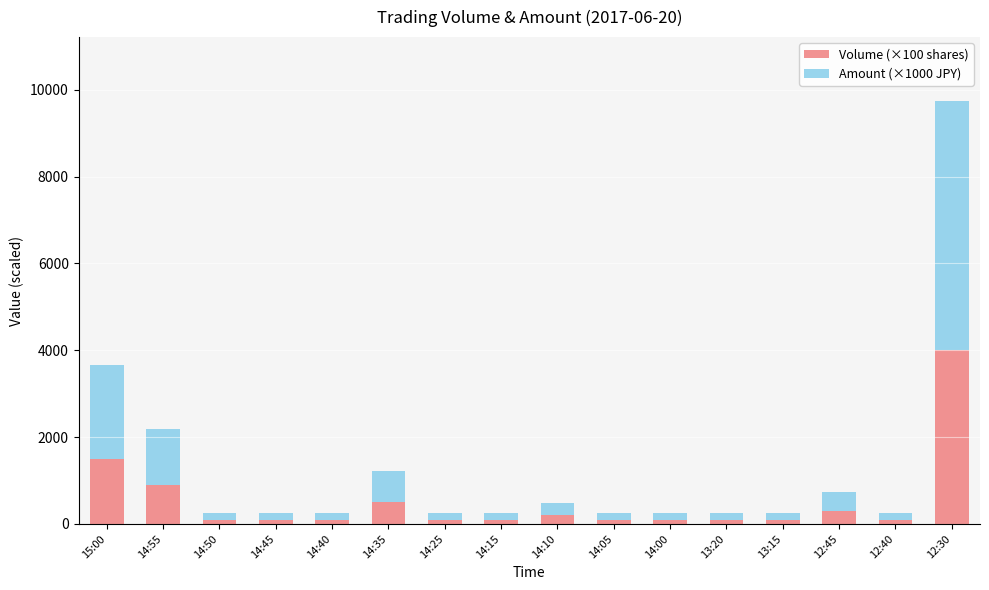

What is the difference between the Volume (×100 shares) values at 14:55 and 15:00?

600.0